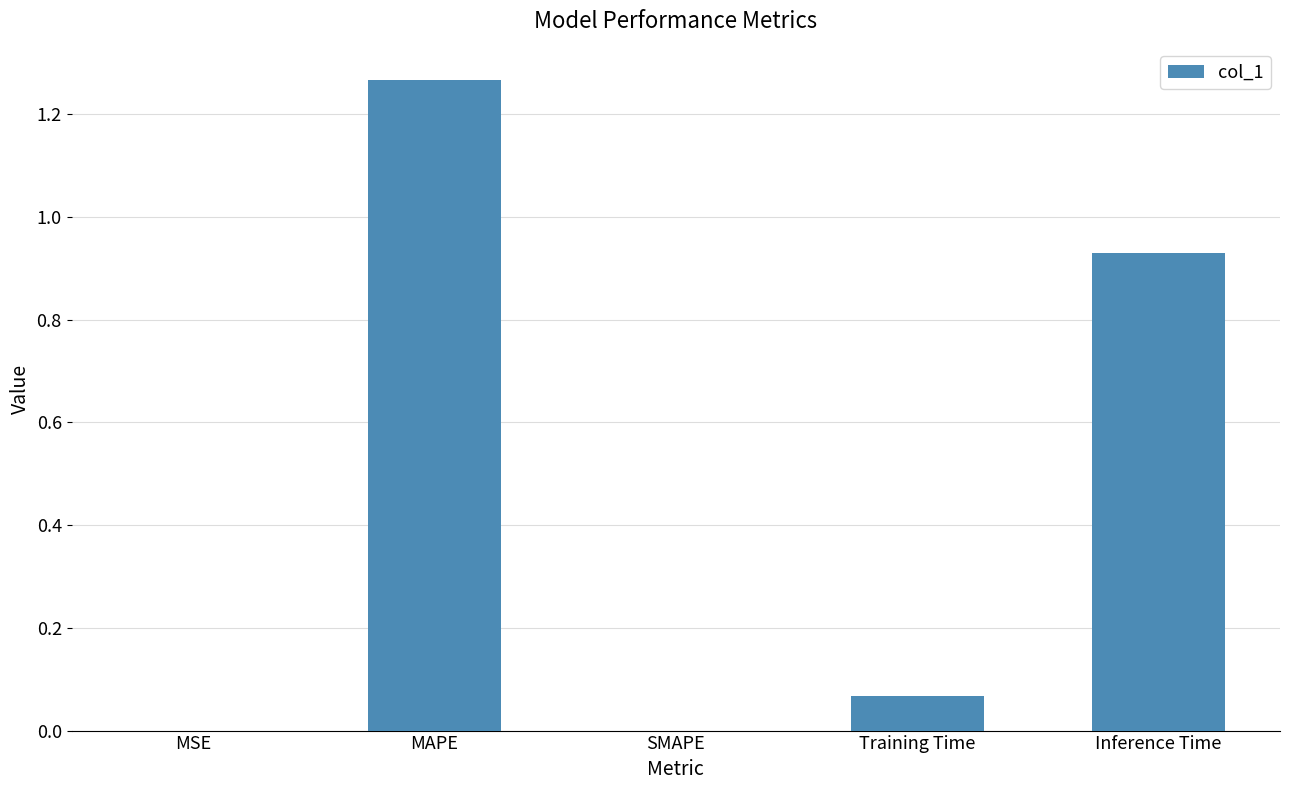

How many data points does each series have?

5